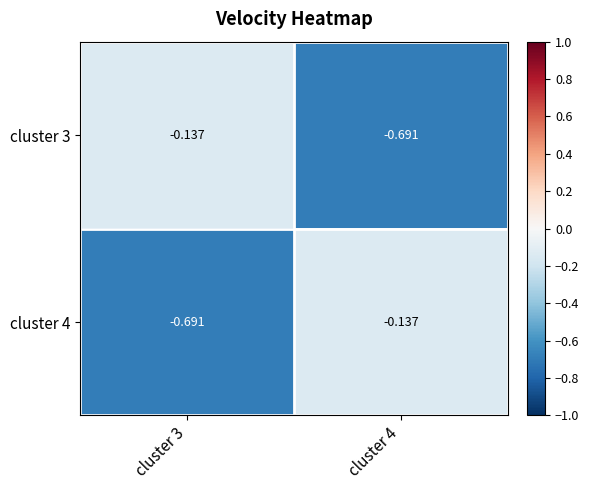

How many data points does each series have?

2